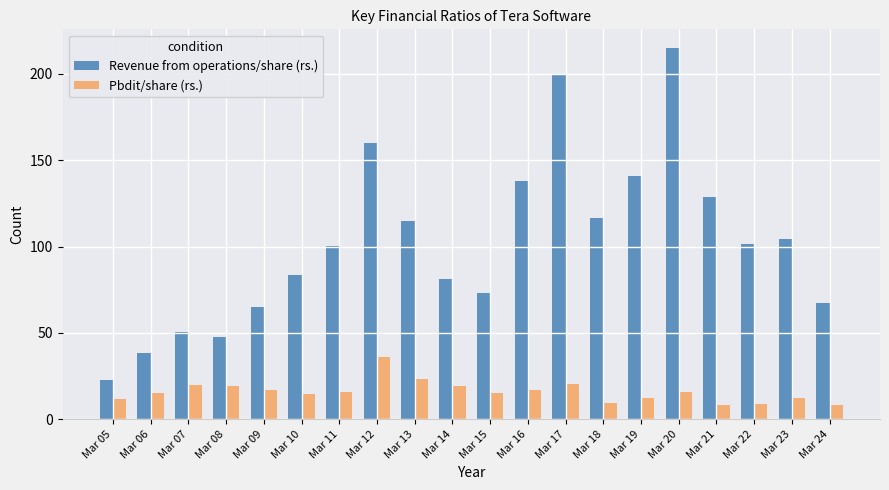

What is the value of the Pbdit/share (rs.) bar at the 12th from the left?

17.1